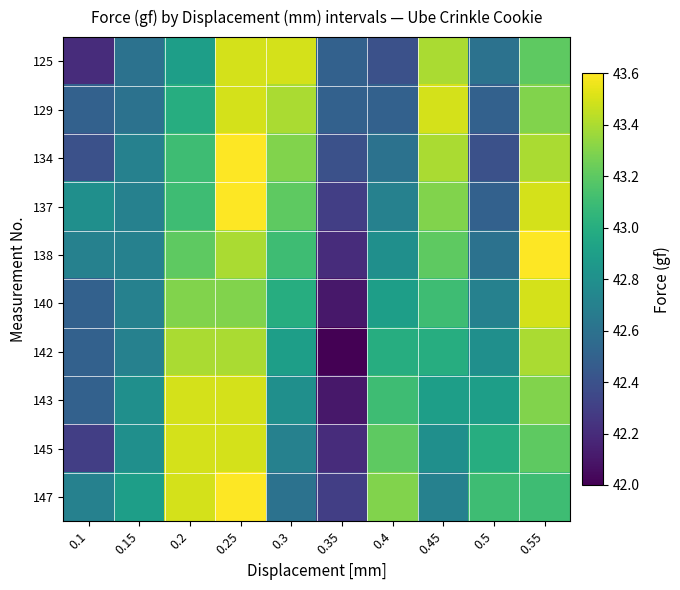

Which series changed the most between 0.2 and 0.35?

142